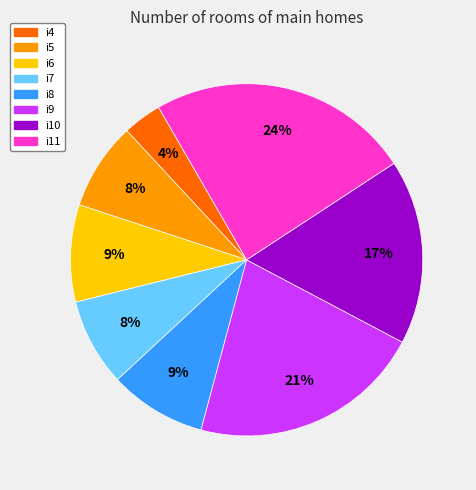

To the nearest percent, what is the average slice percentage?

12%